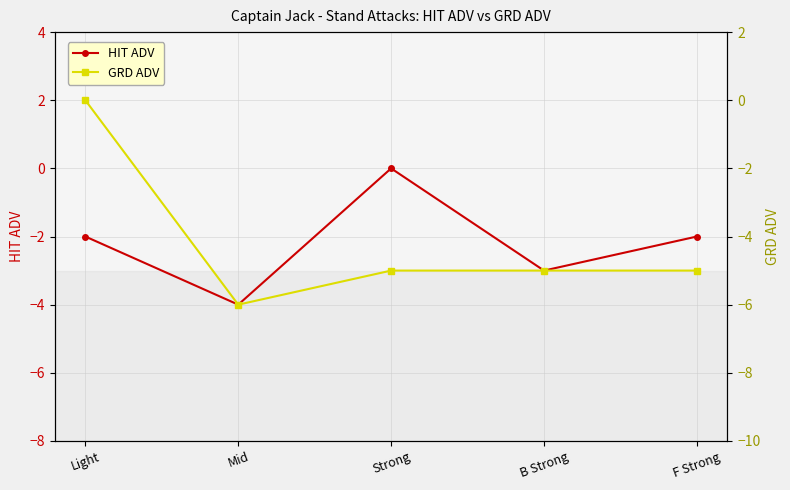

The HIT ADV series shows 2 at Strong. True or false?

False